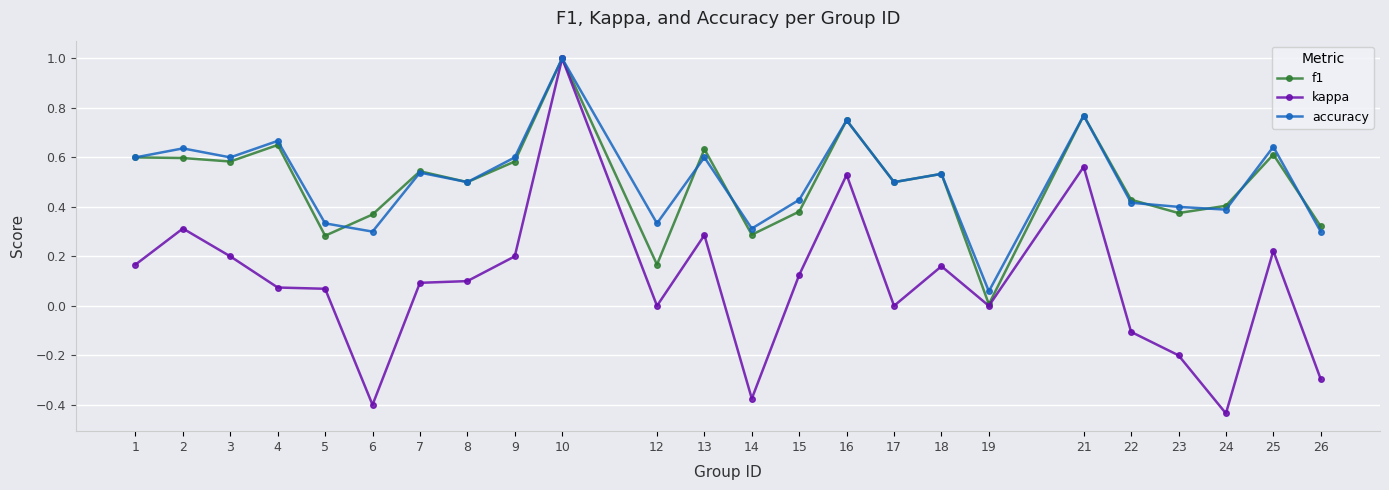

Which category has the highest value in the accuracy series?

10